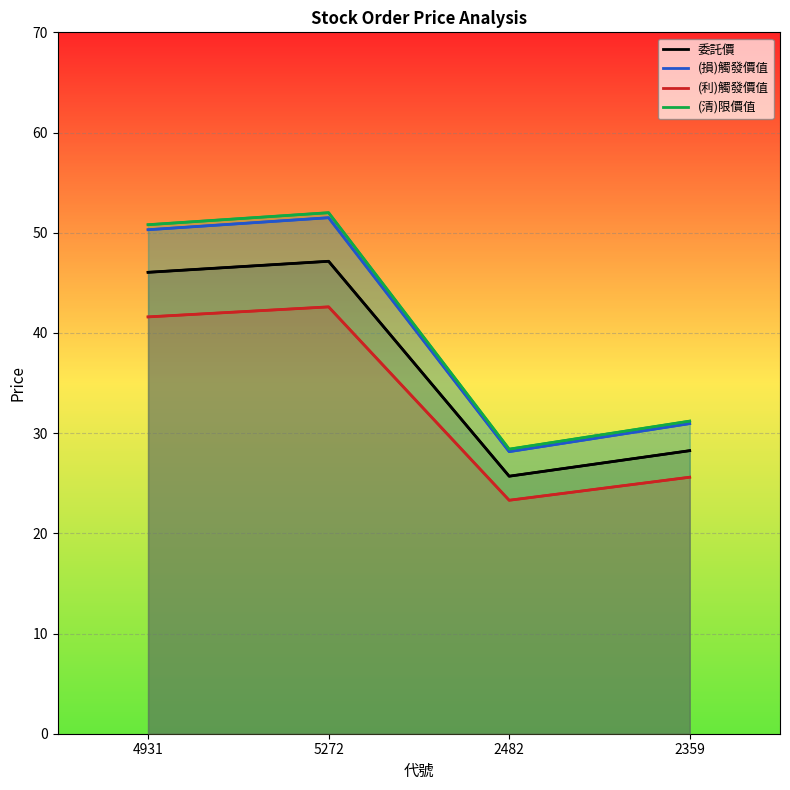

True or false: (利)觸發價值 and (清)限價值 cross at least once.

False